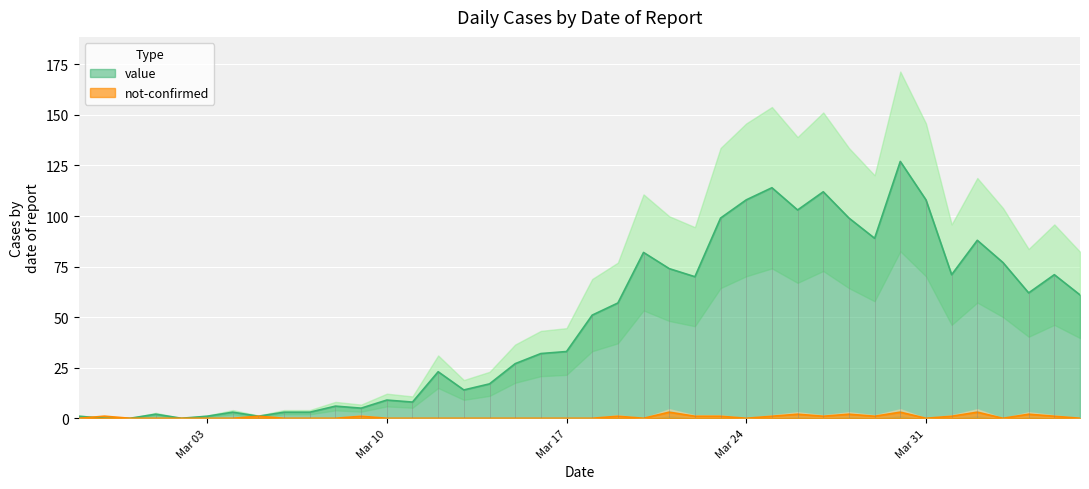

At 2020-03-01, list the series in order from largest to smallest.

value, not-confirmed